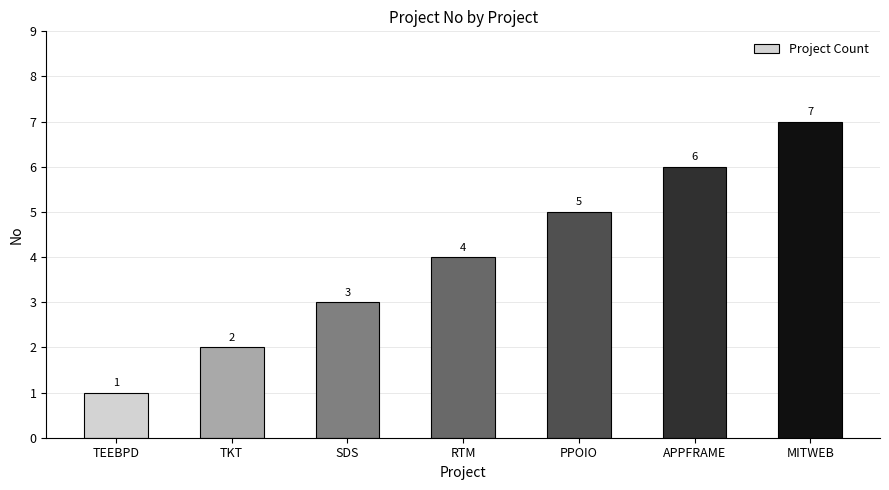

Are the bars grouped side by side (vs. stacked)?

No